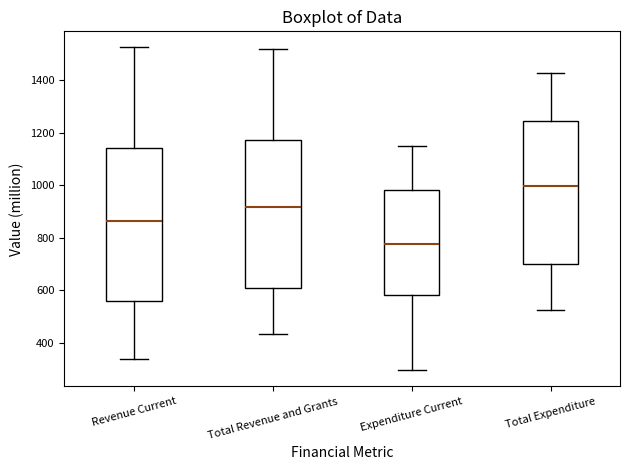

Reading left to right, transcribe this box plot: for each box, give where its median line is, the range the box spans, and where its two whiskers end, as read against the y-axis. The values are not printed on the chart, so give them approximately, as read against the axis.

Revenue Current: median 860, box 560 to 1140, whiskers 340 to 1520
Total Revenue and Grants: median 920, box 600 to 1180, whiskers 440 to 1520
Expenditure Current: median 780, box 580 to 980, whiskers 300 to 1160
Total Expenditure: median 1000, box 700 to 1240, whiskers 520 to 1420